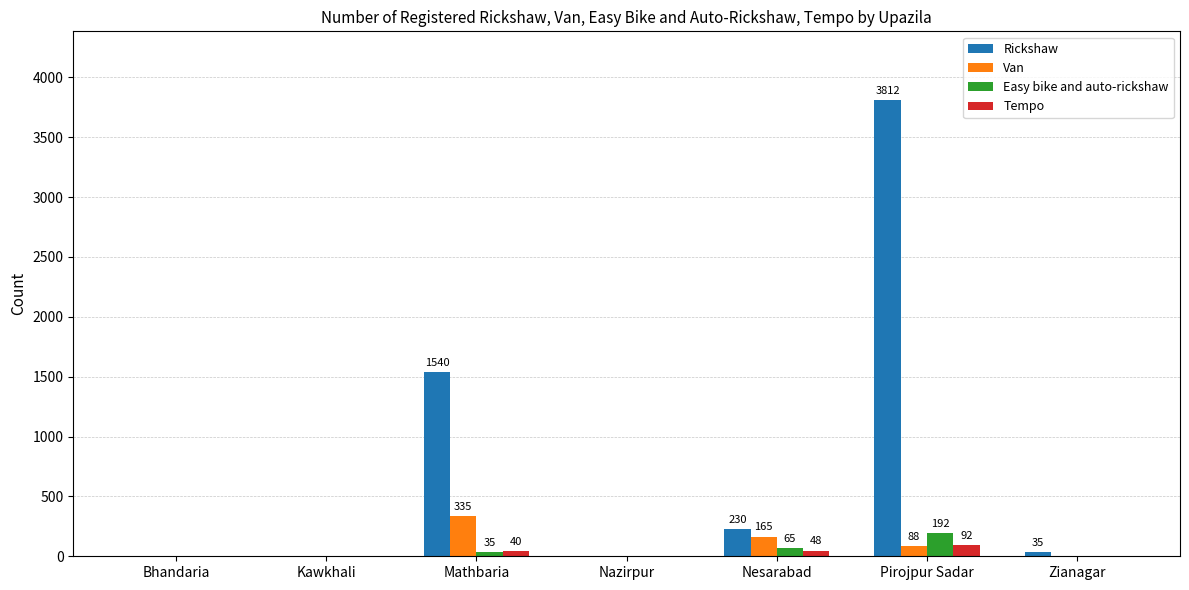

Count the number of categories in the chart.

7